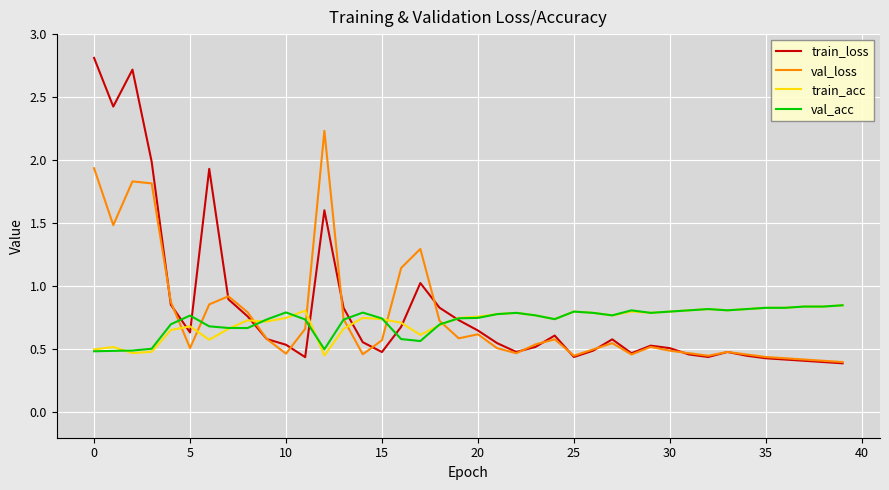

Which series ends up on top after the final intersection of train_acc and val_loss?

train_acc